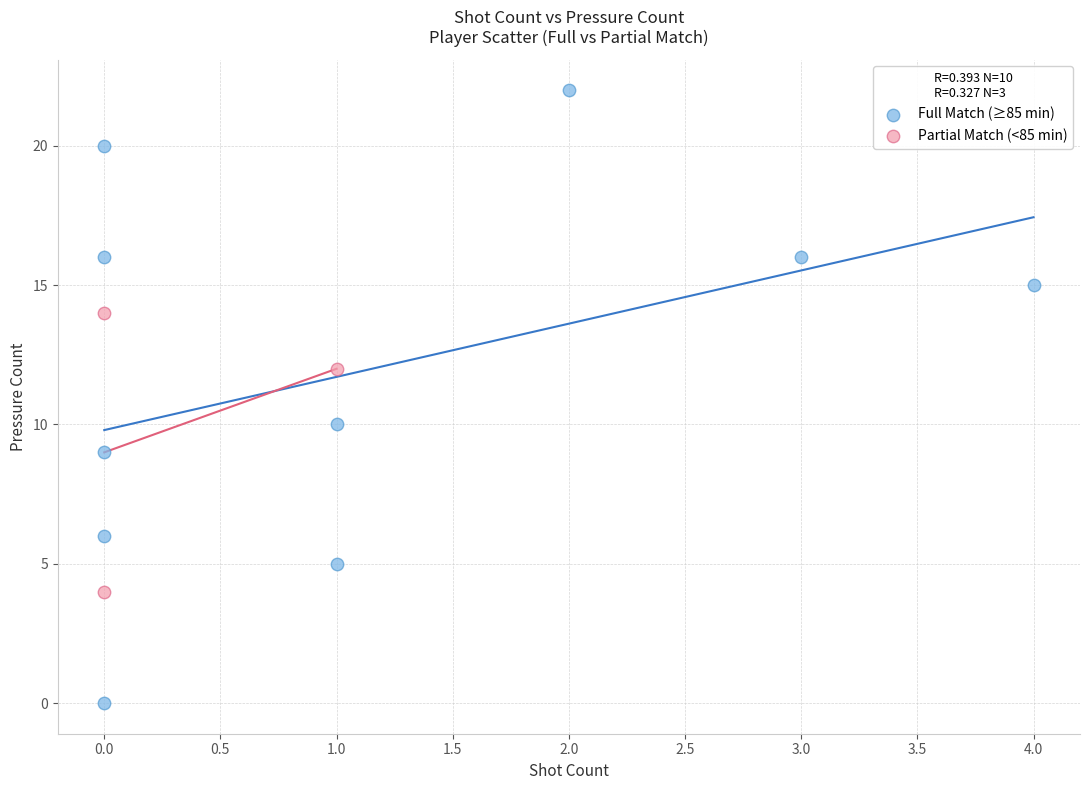

Which series contains the highest Y value?

Full Match (≥85 min)